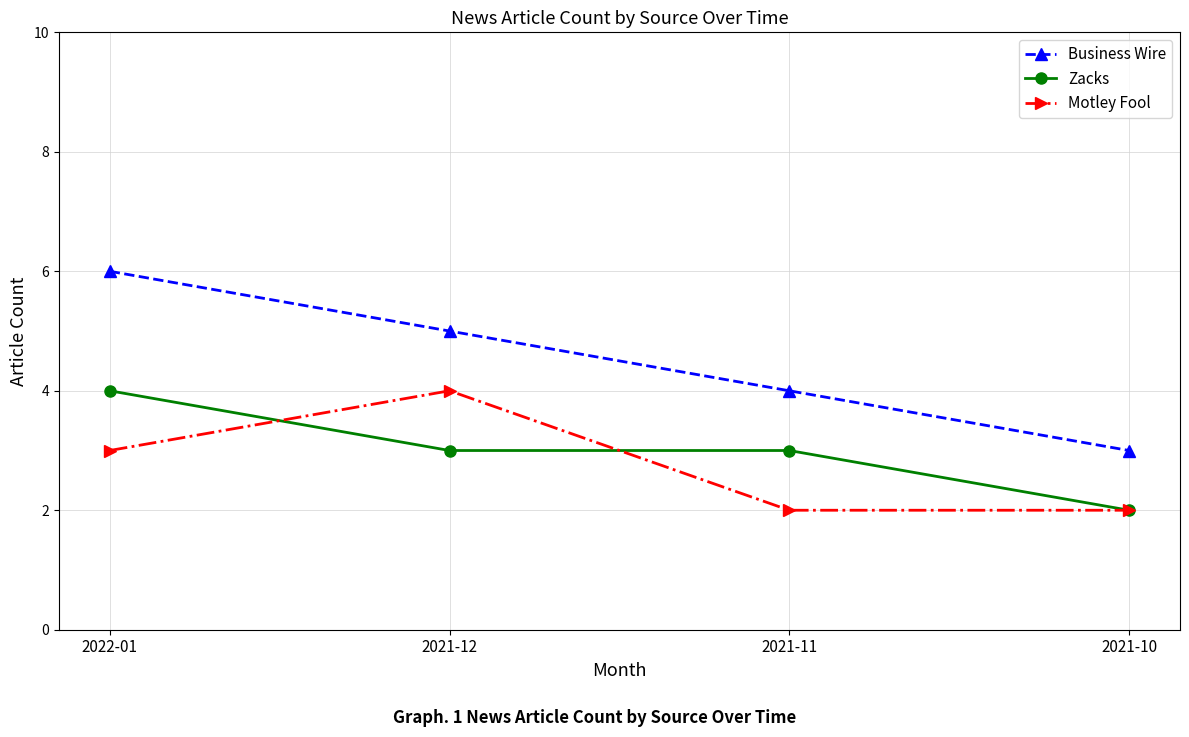

How many categories are shown in the chart?

4